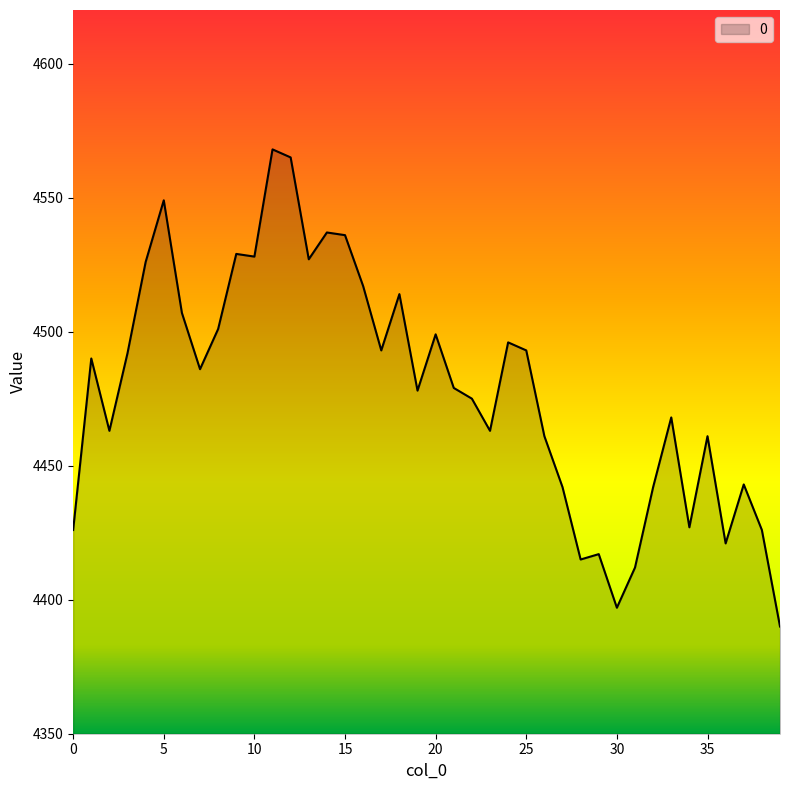

What is the minimum value shown in the chart?

4390